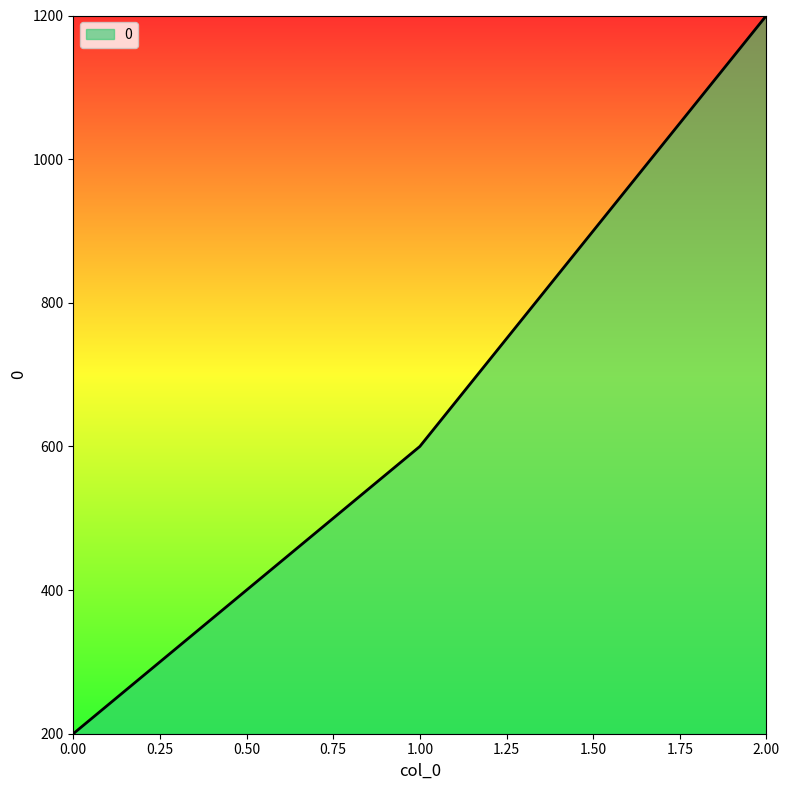

What is the sum of all values?

2000